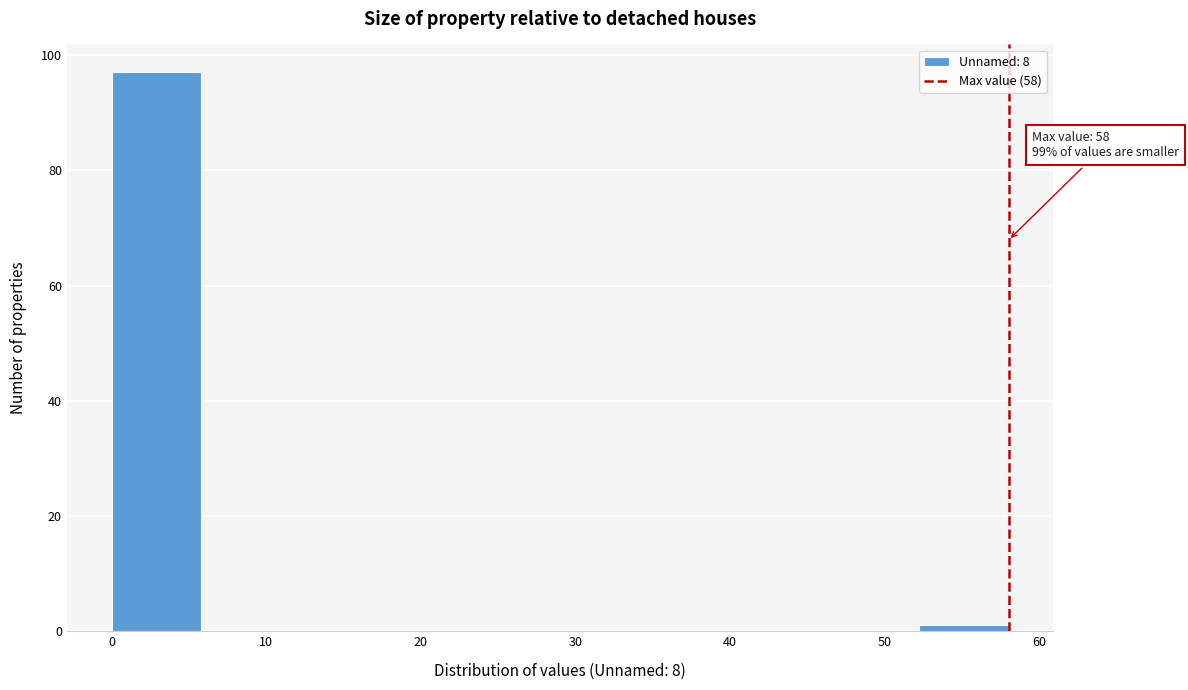

Over which range of the x-axis is the bar tallest?

0.0 to 5.8